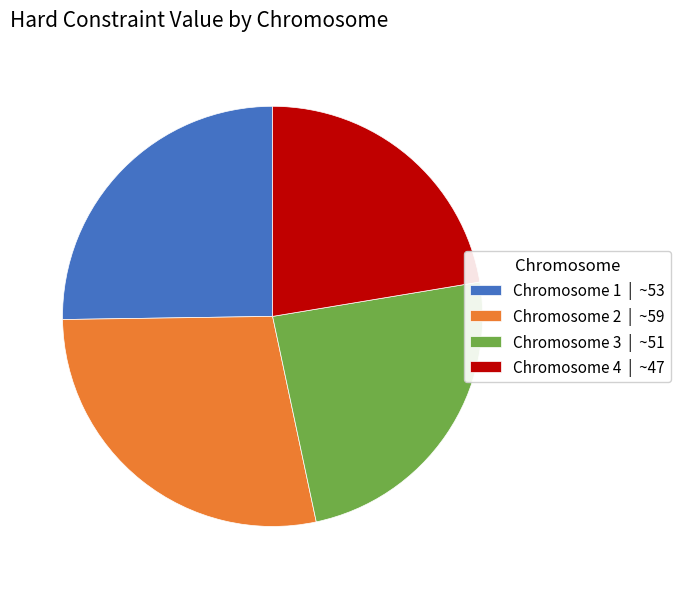

Is there any slice that represents more than half of the pie?

No